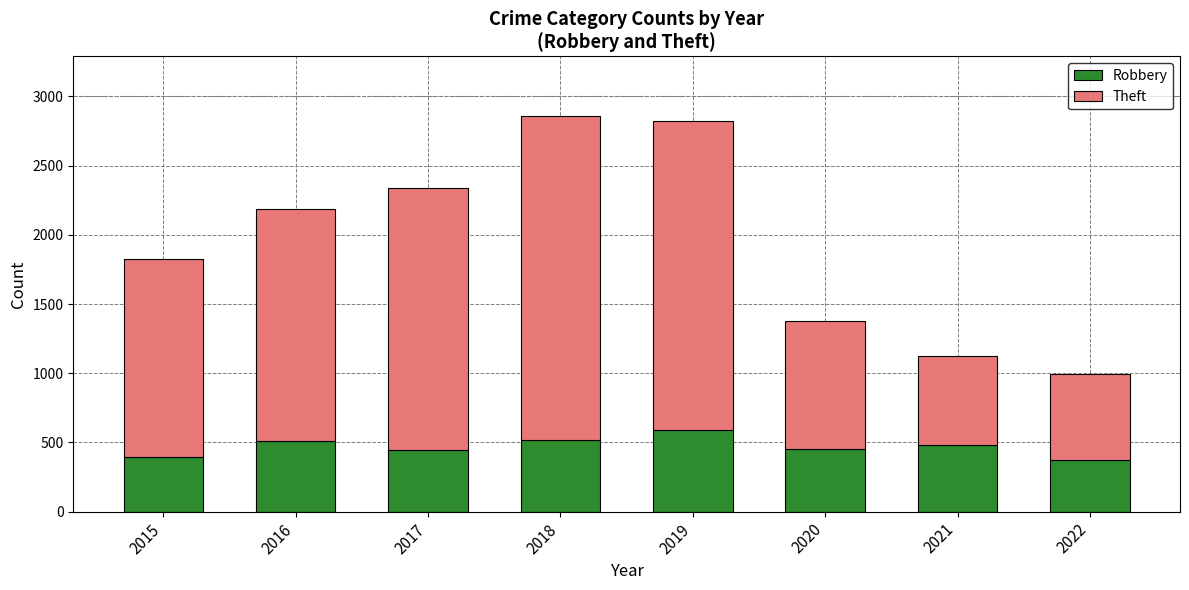

What is the total value across all series at 2015?

1824